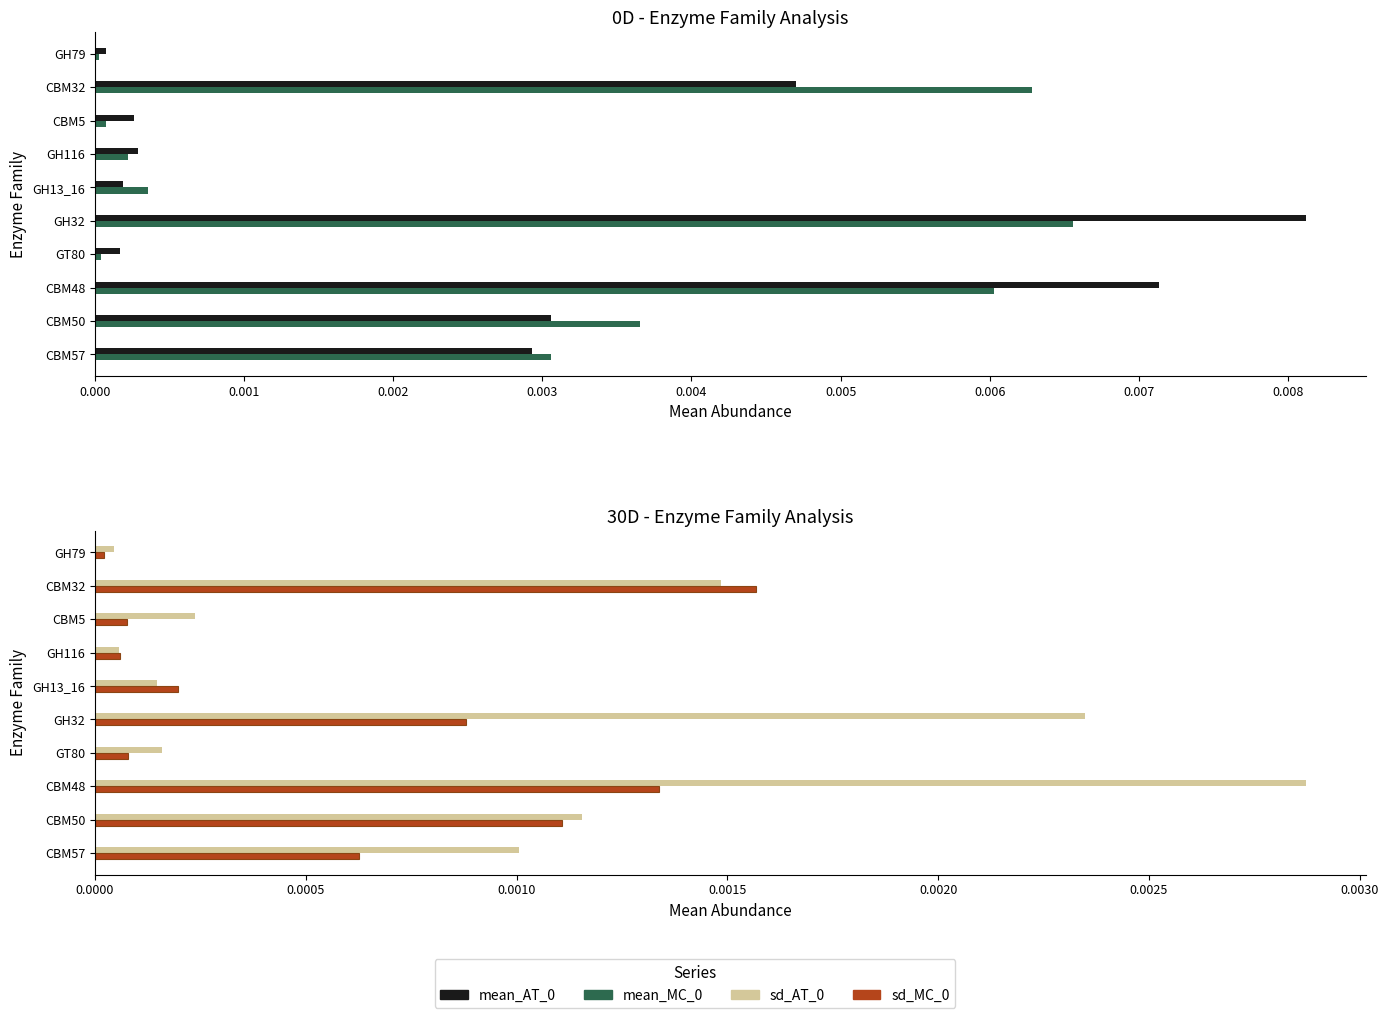

True or false: mean_MC_0 has a value of 0.0 at CBM48.

True